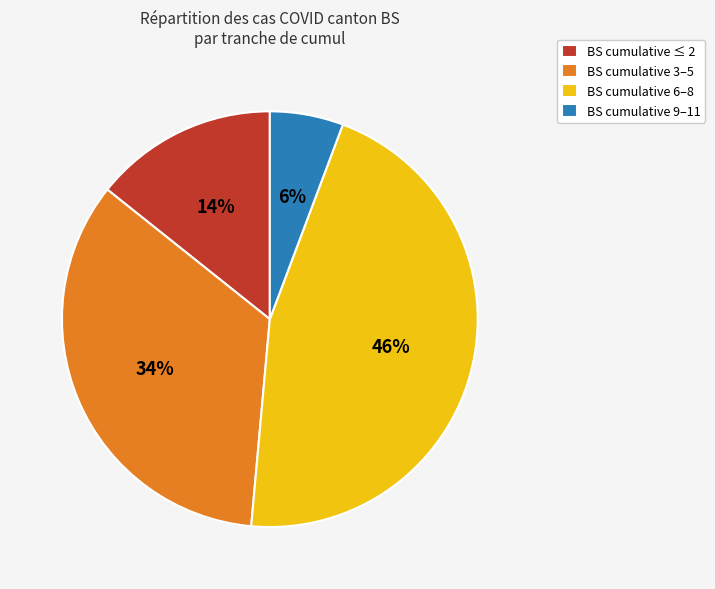

Count the number of slices in the pie.

4